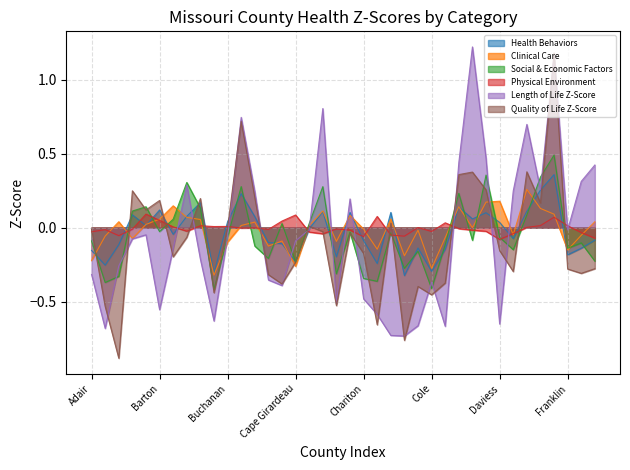

Is the value of Clinical Care at Cedar greater than the value of Length of Life Z-Score at Dunklin?

No